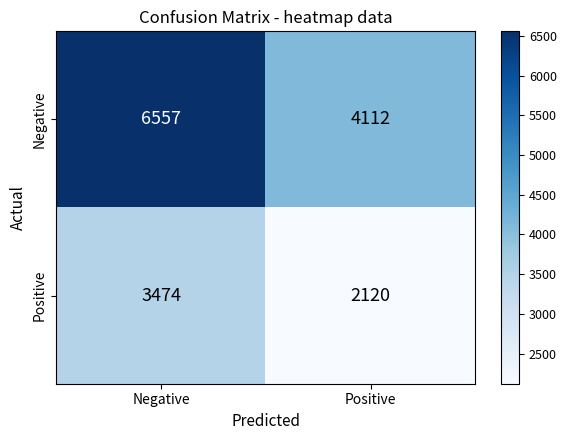

Reading right to left, transcribe all the data shown in this chart.

Negative: Positive=4112	Negative=6557
Positive: Positive=2120	Negative=3474